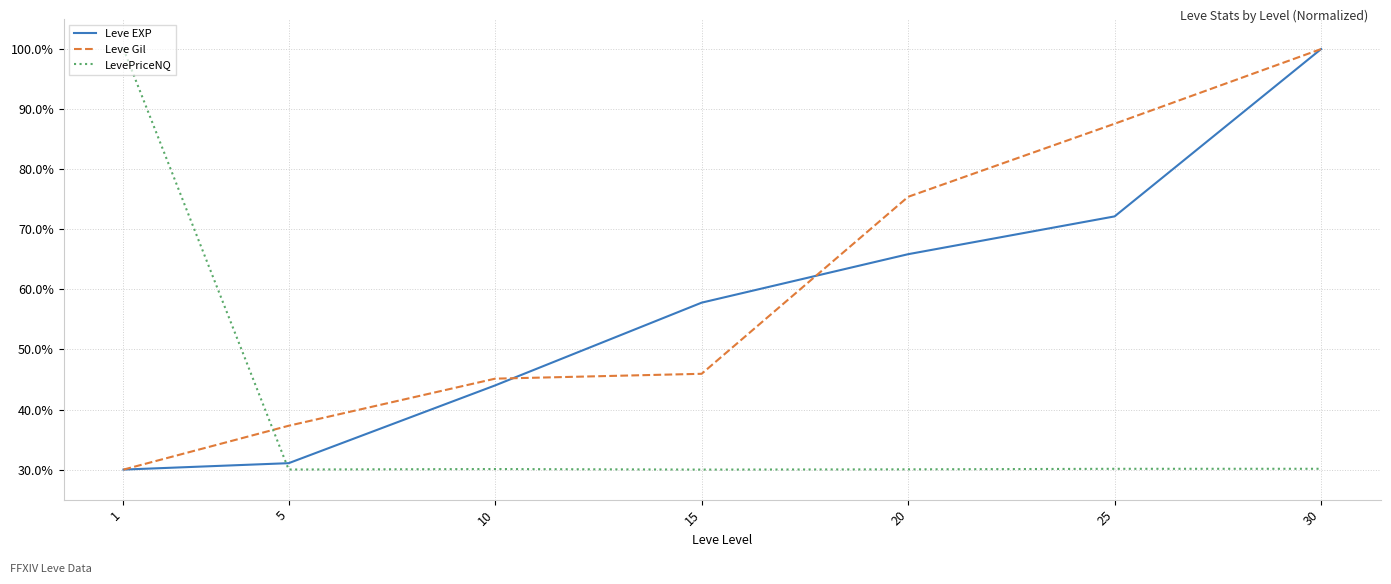

Is the value of LevePriceNQ at 25 greater than the value of Leve EXP at 25?

No